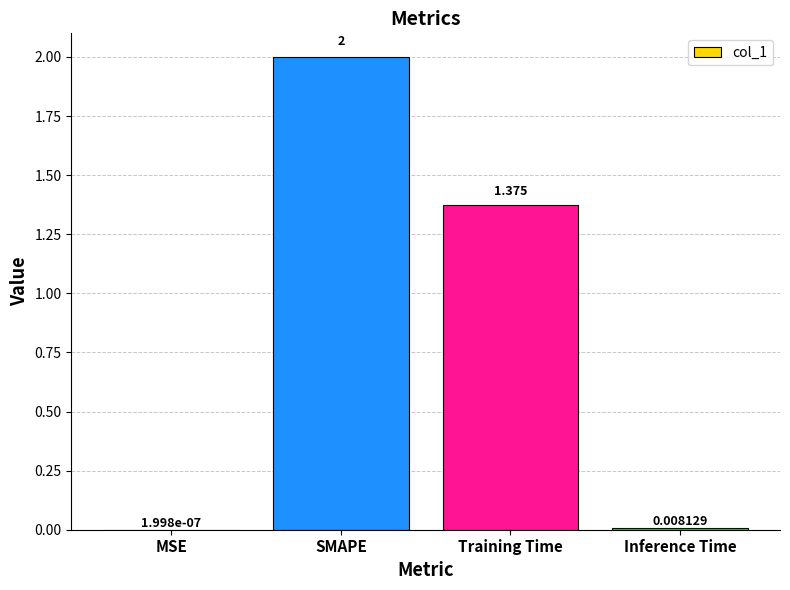

Between SMAPE and Training Time, which is larger?

SMAPE